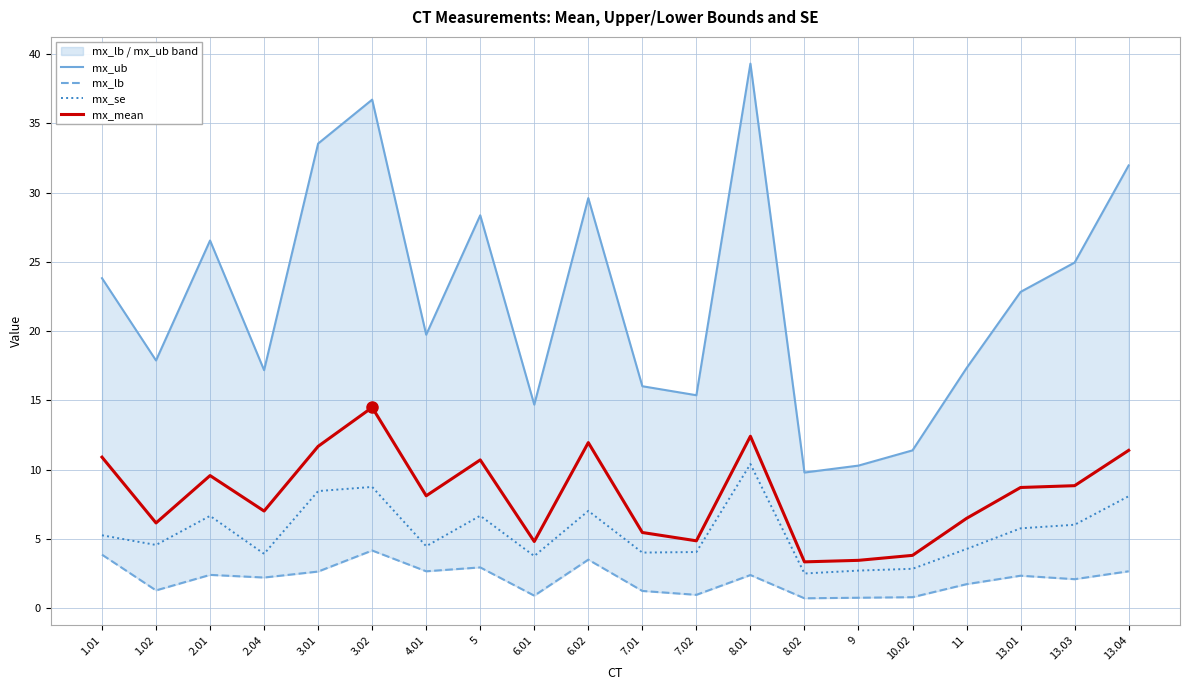

What are all the series names shown in the legend?

mx_ub, mx_lb, mx_se, mx_mean